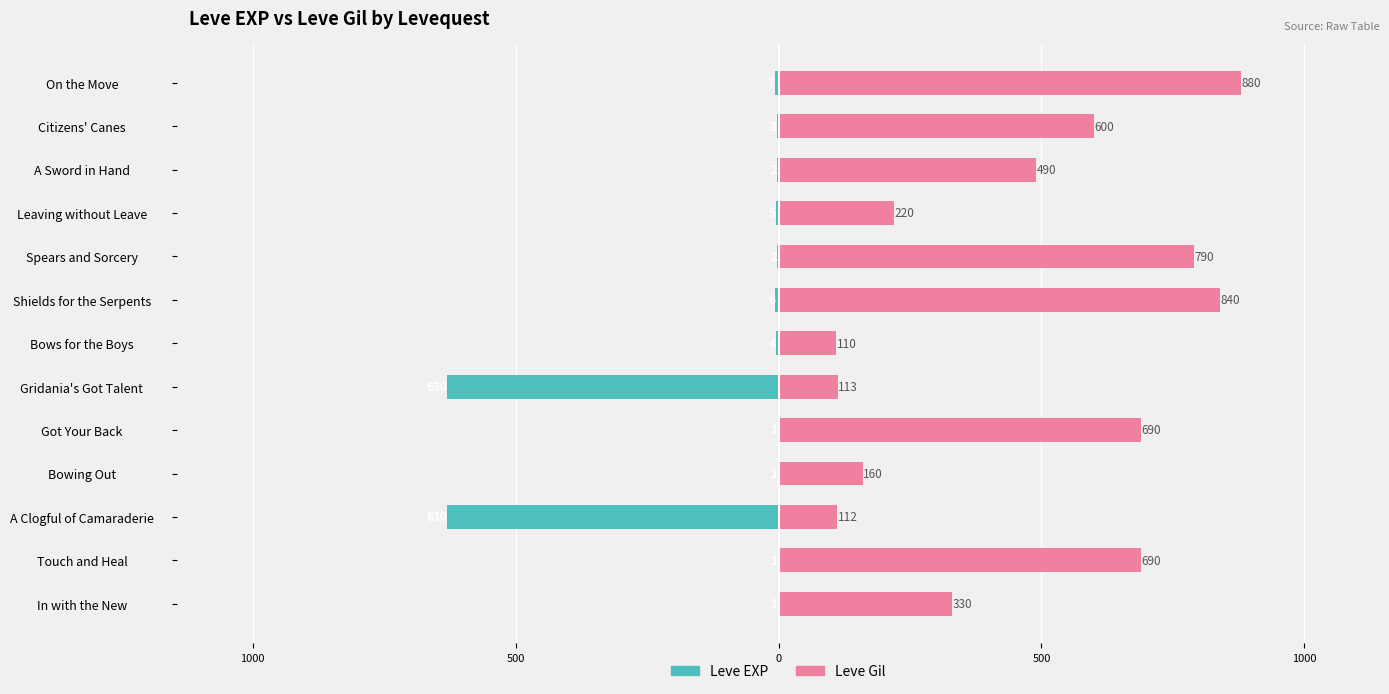

At how many categories does at least one series exceed 195?

9